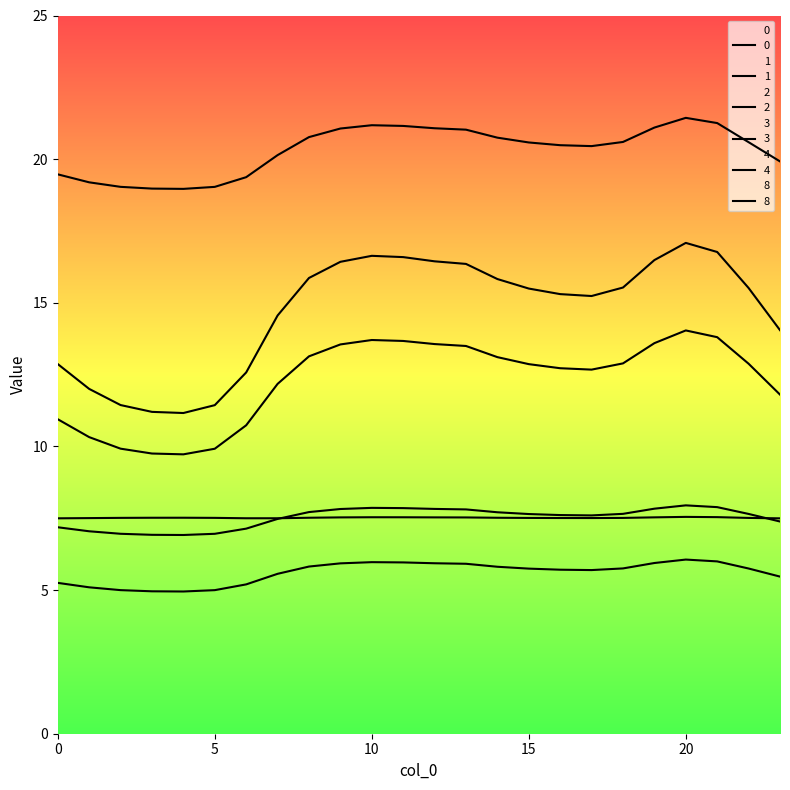

What is the sum of all 4 values?

487.6